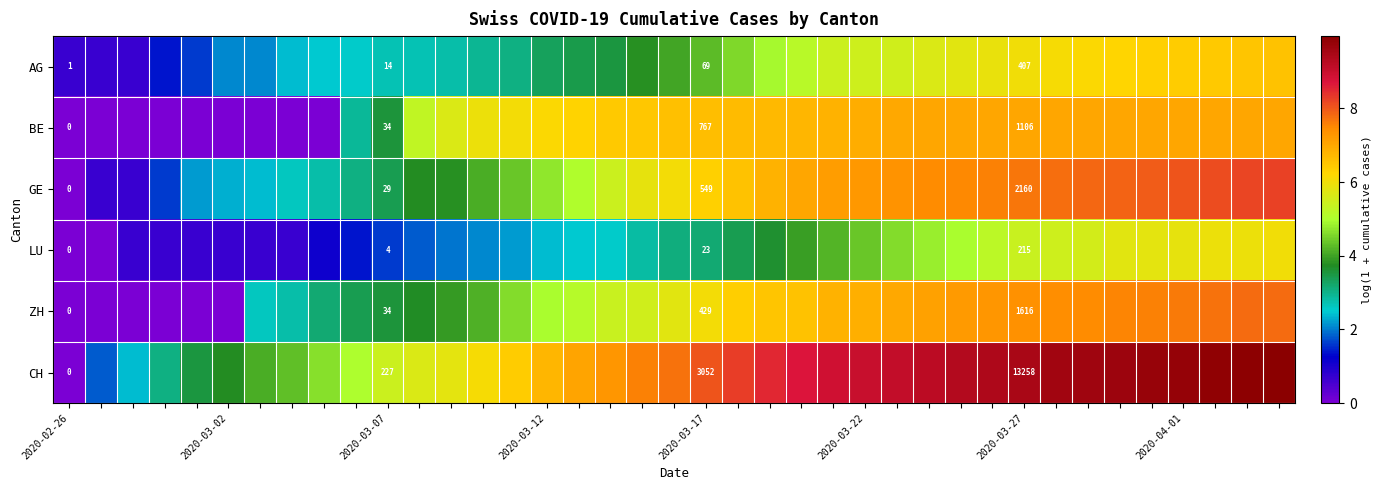

List the series in order of their peak value, lowest first.

LU, AG, BE, ZH, GE, CH